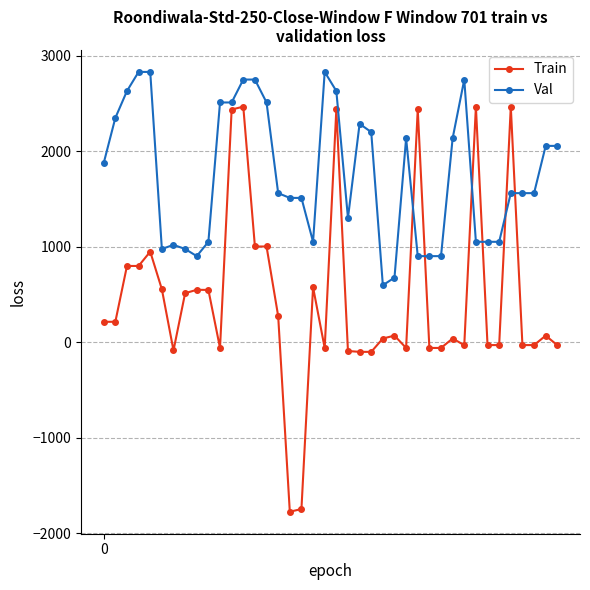

What is the lowest value of the Val series?

598